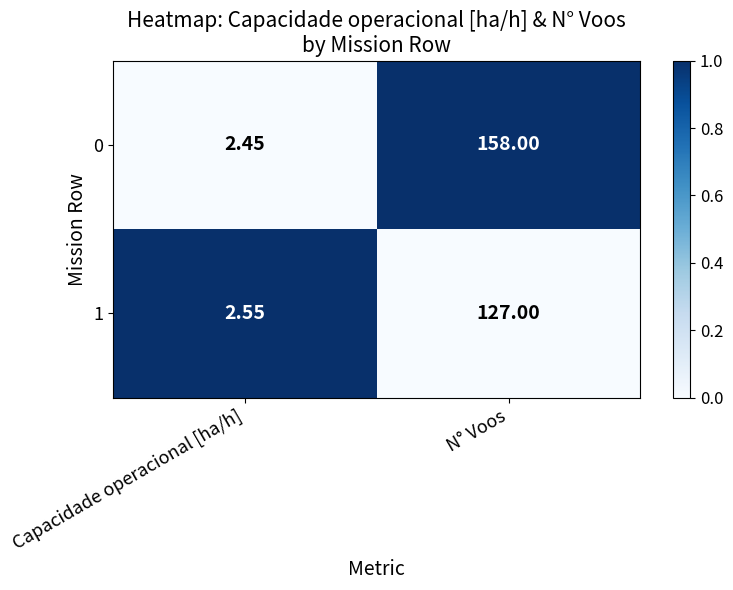

Which series changed the most between Capacidade operacional [ha/h] and N° Voos?

0